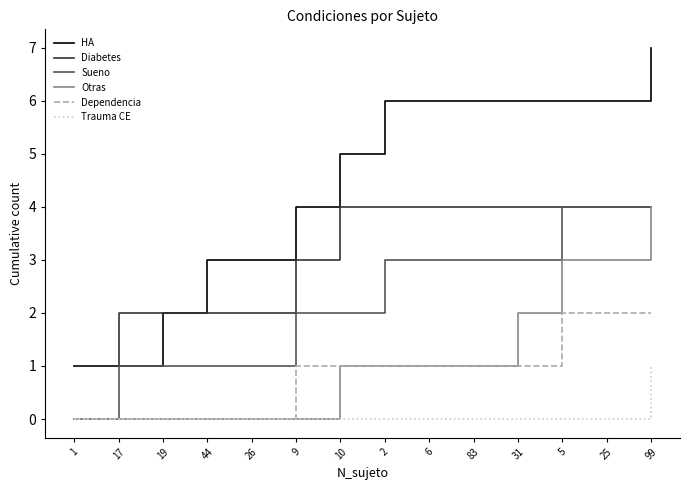

True or false: Dependencia has a value of 2 at 2.

False